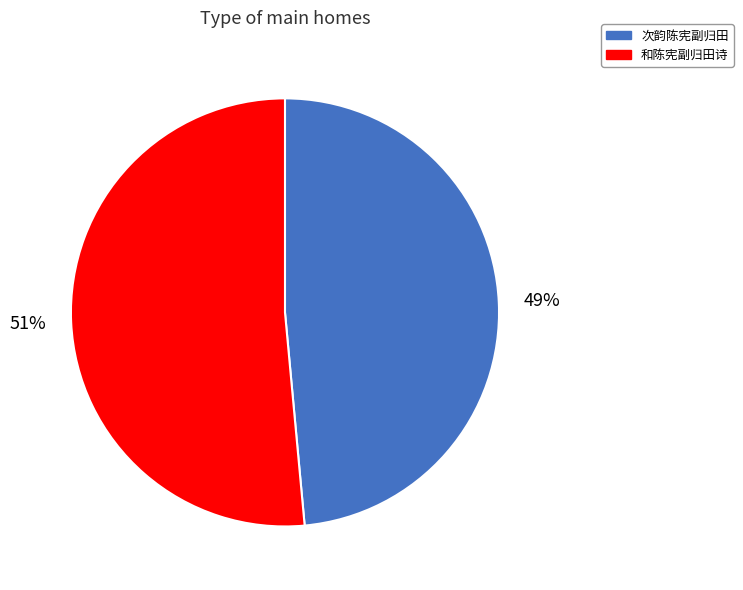

Between 次韵陈宪副归田 and 和陈宪副归田诗, which is larger?

和陈宪副归田诗